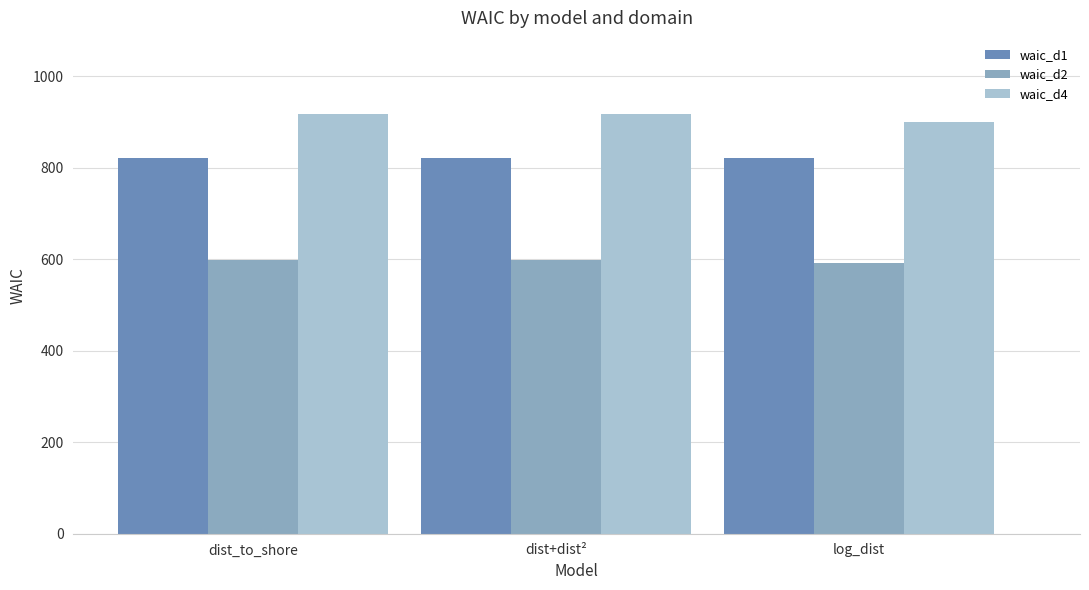

At dist_to_shore, list the series in order from smallest to largest.

waic_d2, waic_d1, waic_d4